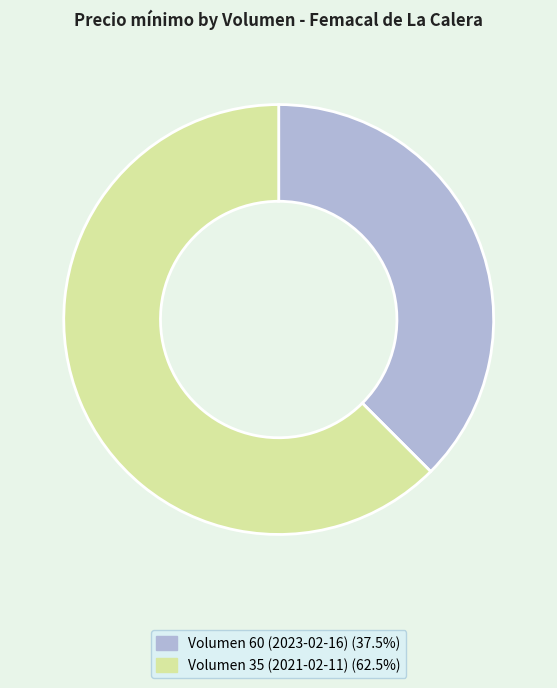

What is the majority slice?

Volumen 35 (2021-02-11)